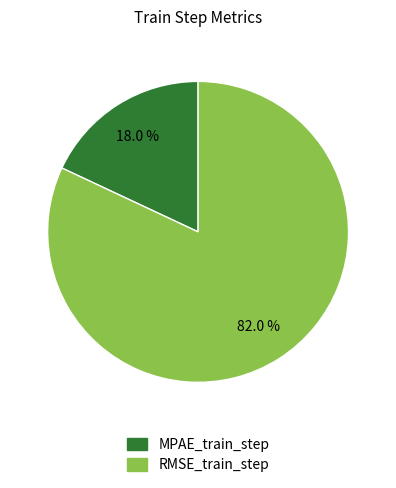

Is it true that RMSE_train_step is 82% of the pie?

True